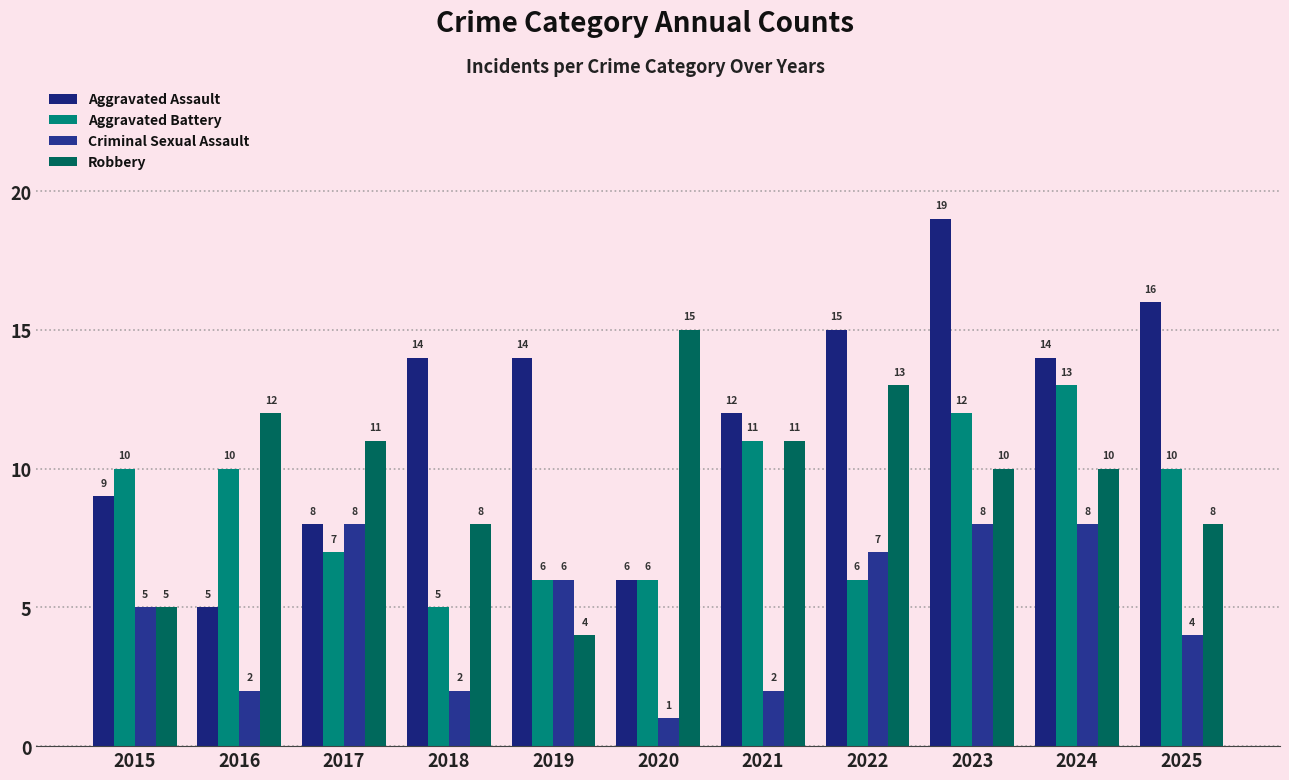

Rank the series by their maximum value, from highest to lowest.

Aggravated Assault, Robbery, Aggravated Battery, Criminal Sexual Assault